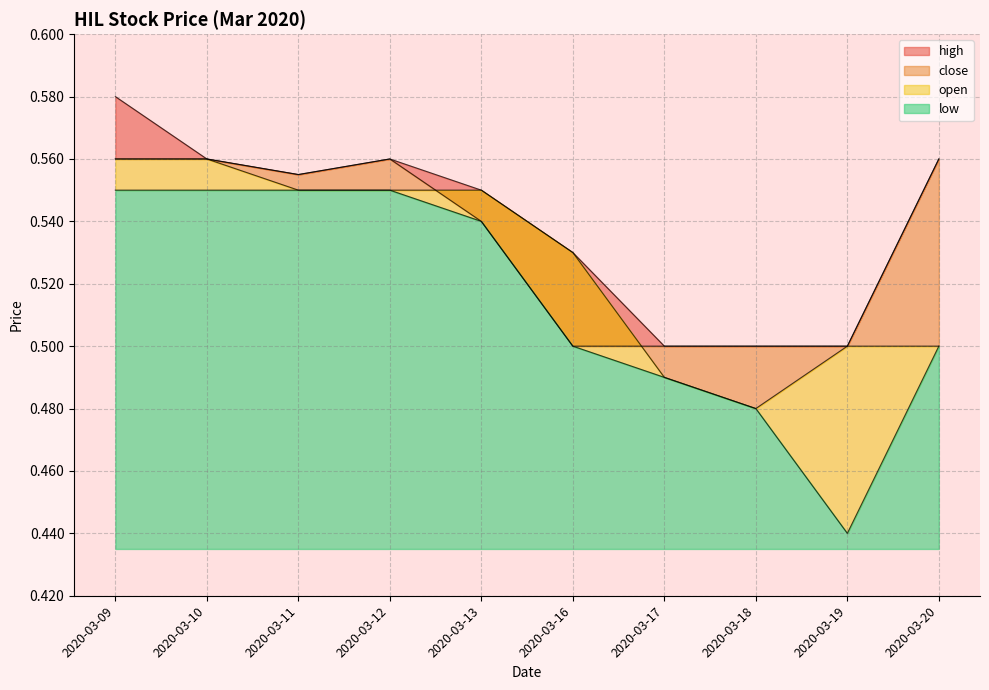

How many lines are shown in the chart?

4